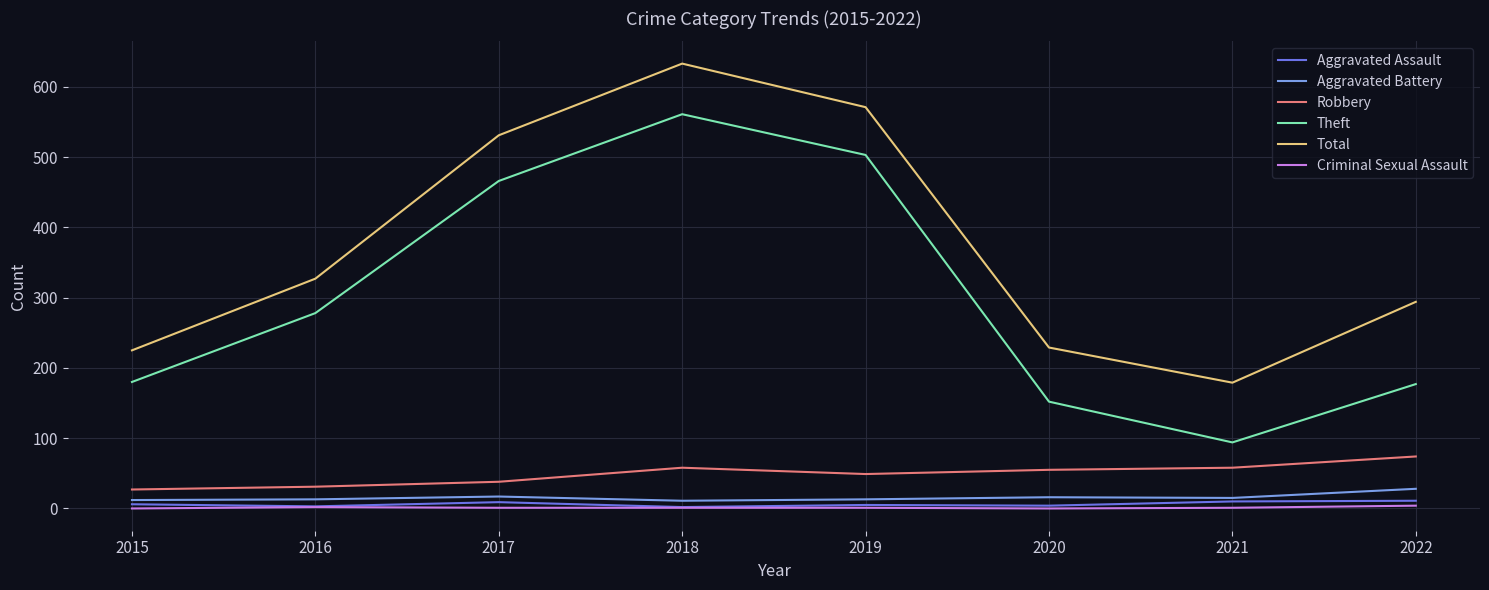

What is the minimum value for Theft?

94